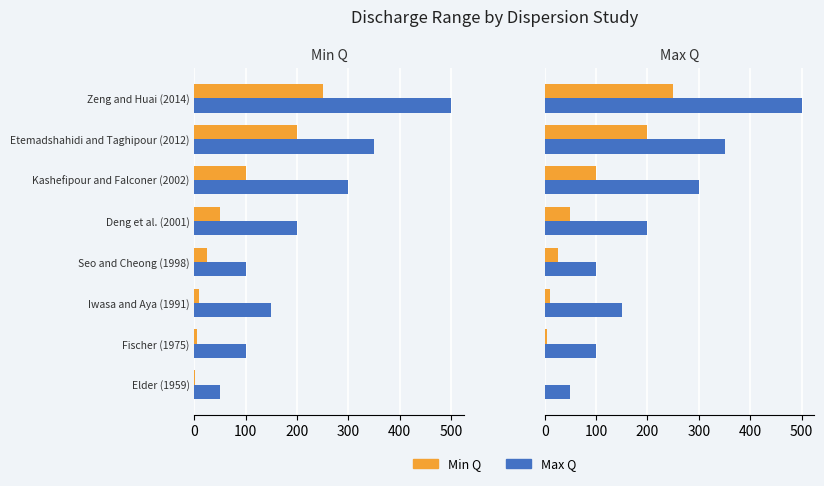

What is the sum of all Max Q values?

1750